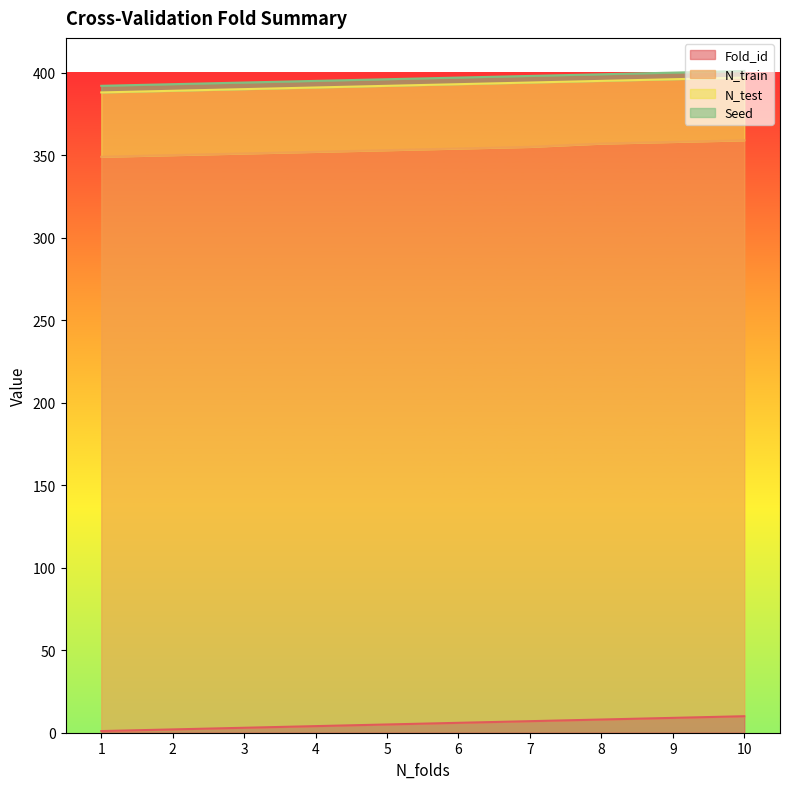

True or false: N_train and N_test intersect in this chart.

False